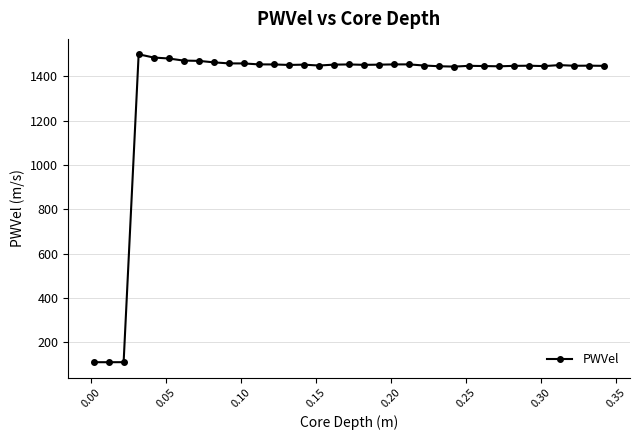

What is the smallest value displayed?

109.1